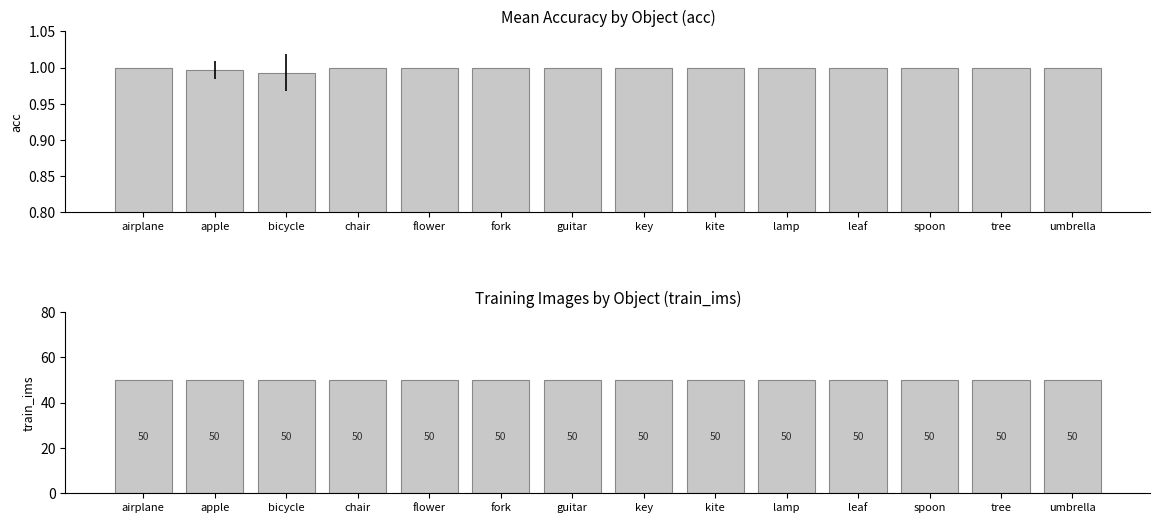

Which series changed the most between guitar and leaf?

mean_acc